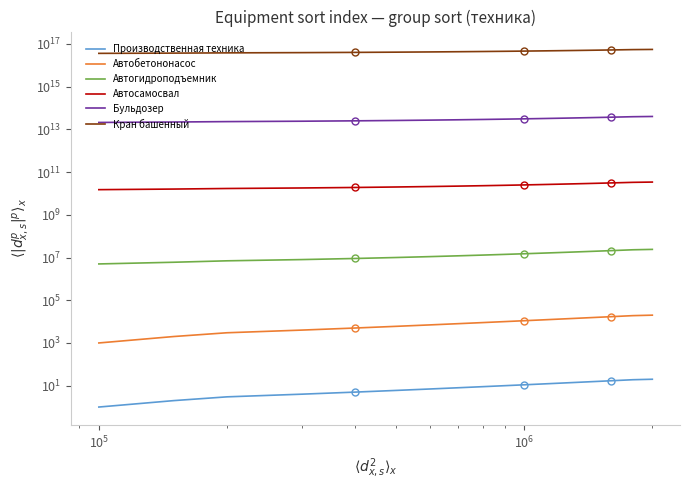

True or false: Производственная техника and Автобетононасос cross at least once.

False